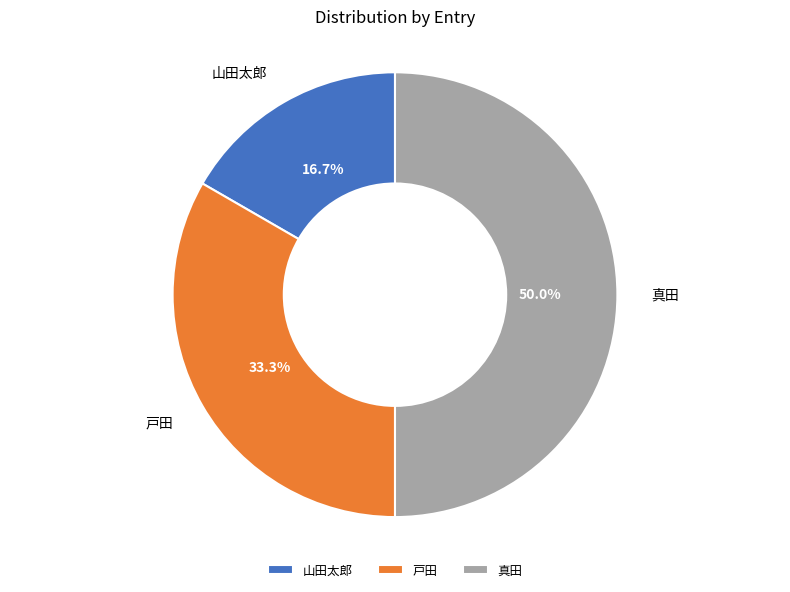

Is it true that 山田太郎 is 17% of the pie?

True